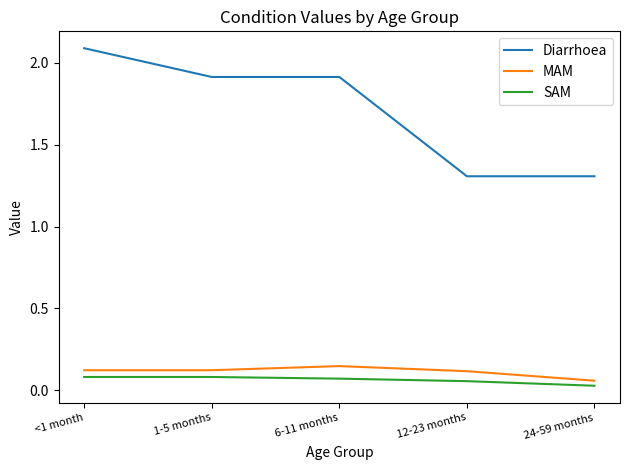

What is the sum of all SAM values?

0.3